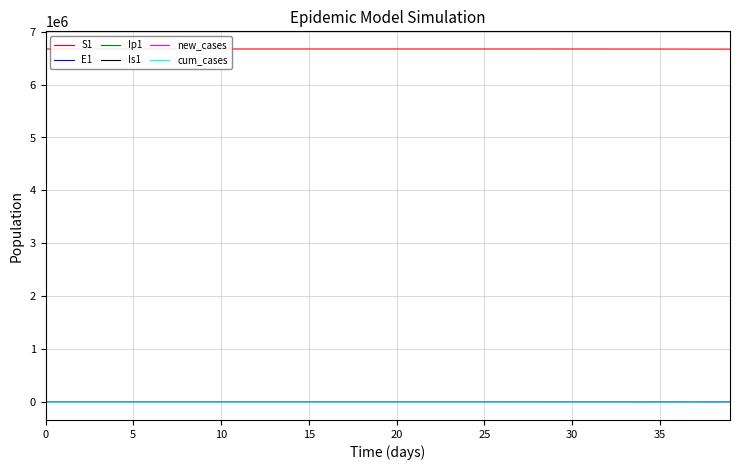

What is the greatest value displayed?

6671082.0